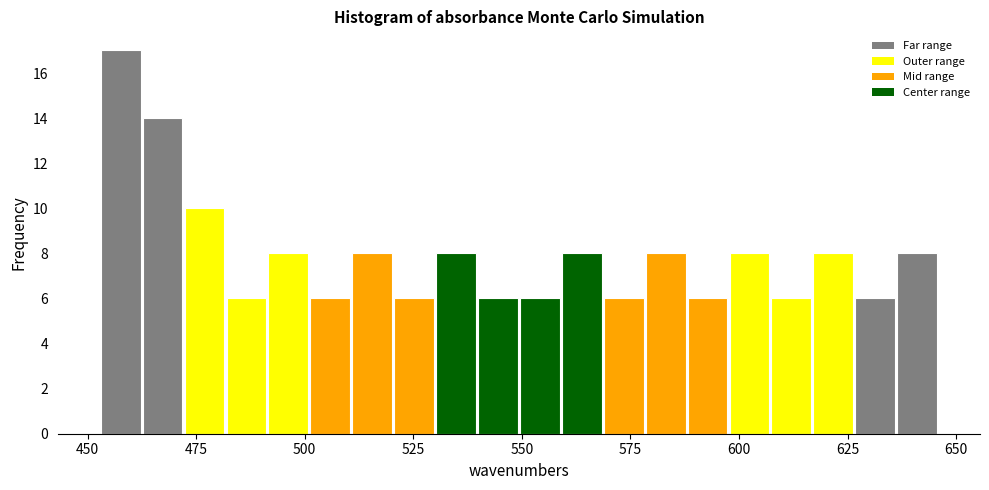

Read against the x-axis, roughly where is the centre of the tallest bar?

460